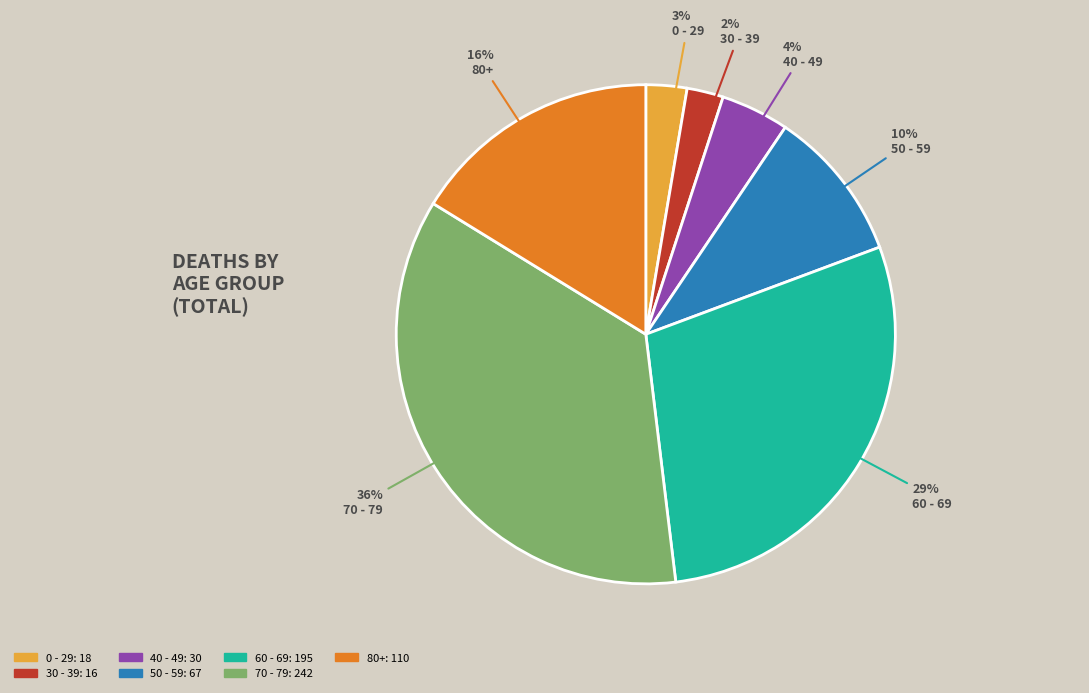

Is there a majority slice in this chart?

No